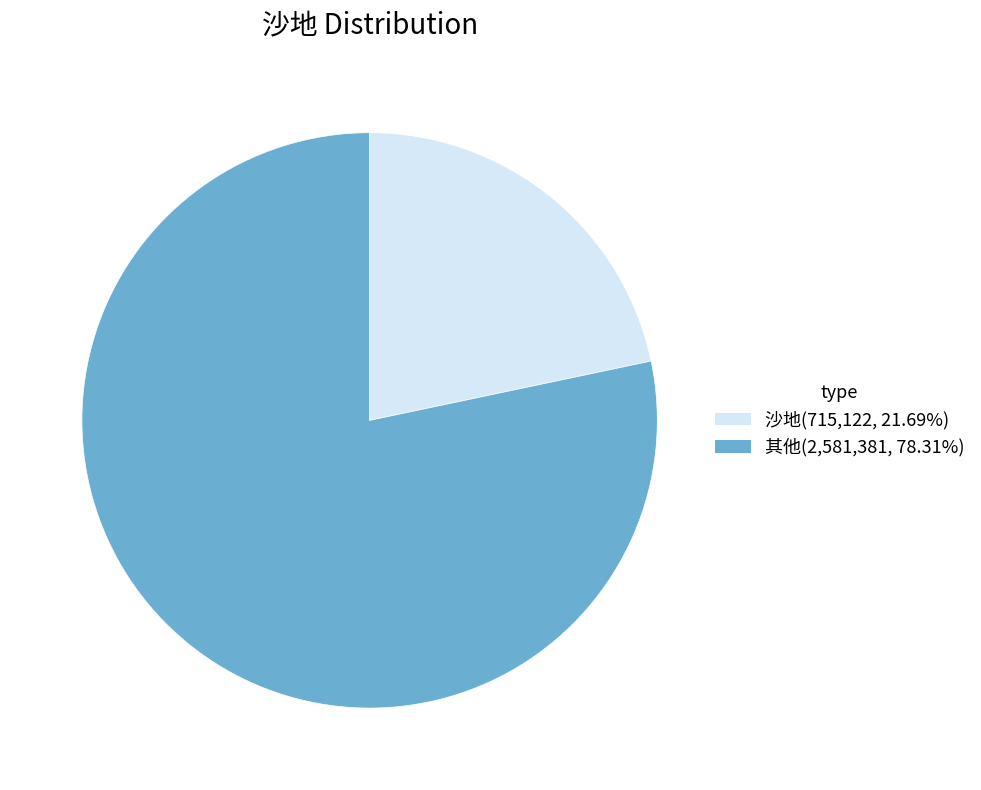

What is the ratio of the value at 其他(2,581,381, 78.31%) to the value at 沙地(715,122, 21.69%)?

3.6